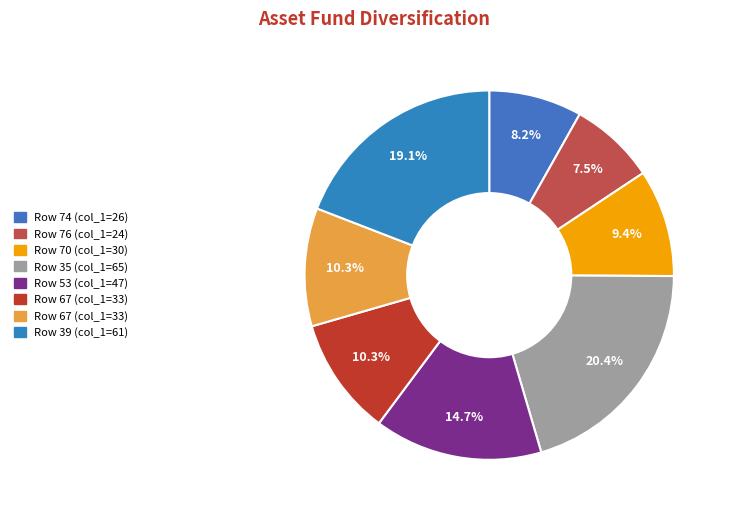

How many segments does this pie chart have?

8